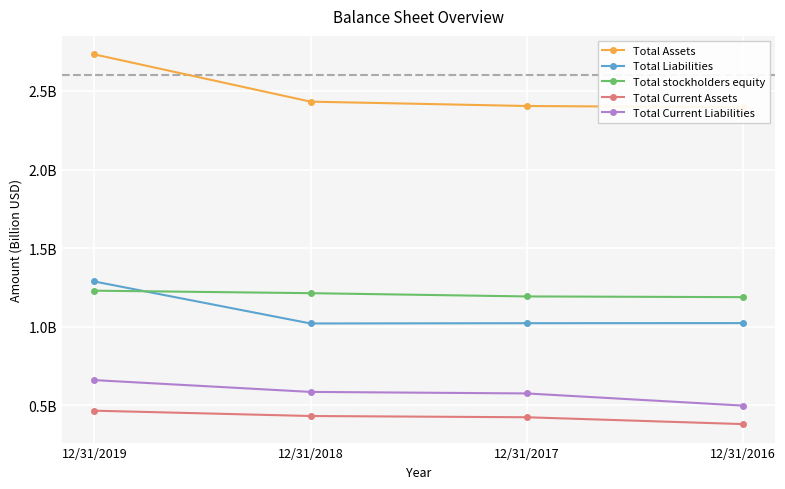

The value of Total Current Assets at 12/31/2019 is 0.5. True or false?

True